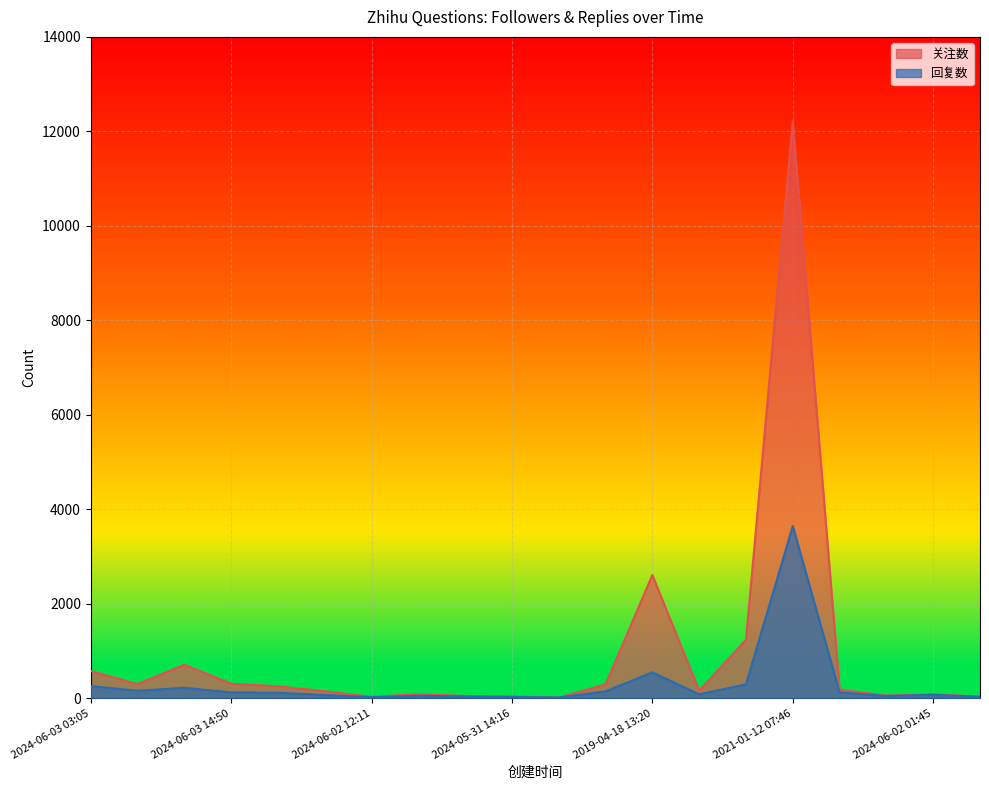

What is the difference between the 关注数 values at 2024-05-31 14:16 and 2024-06-03 04:29?

1197